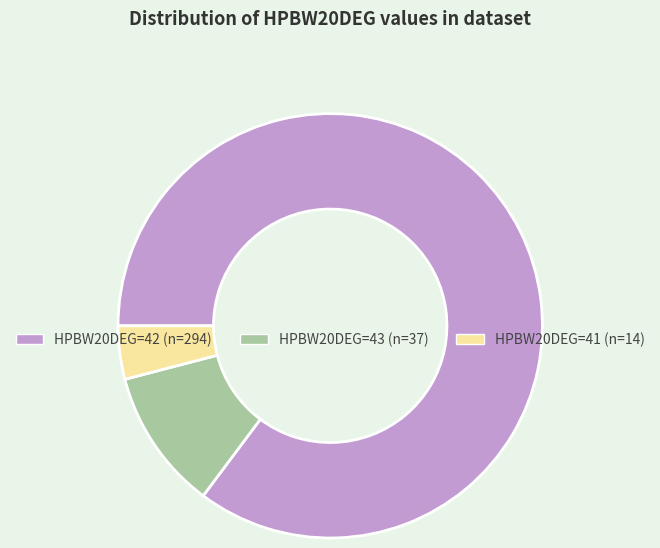

Is there any slice that represents more than half of the pie?

Yes